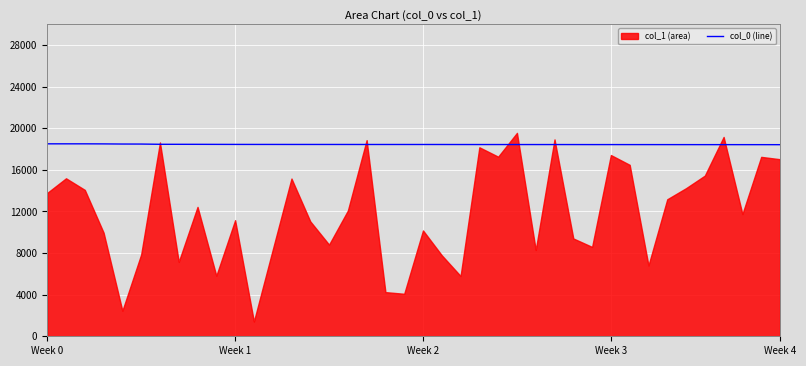

What is the sum of the values at 25 and 29?

36865.0